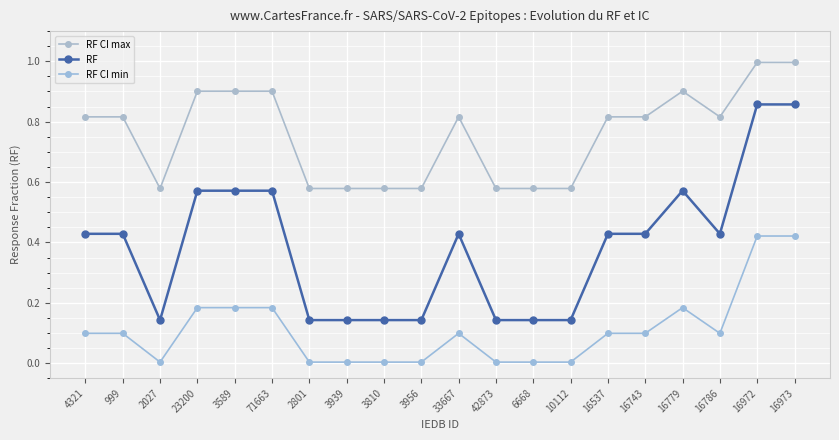

What is the label of the 14th point from the right?

2801